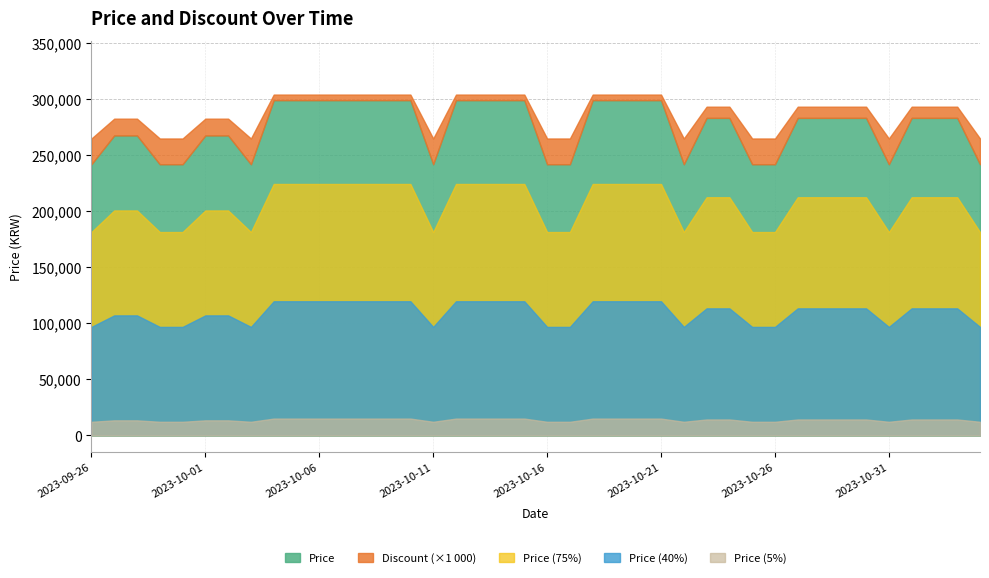

Which category has the highest value across all series?

2023-10-04